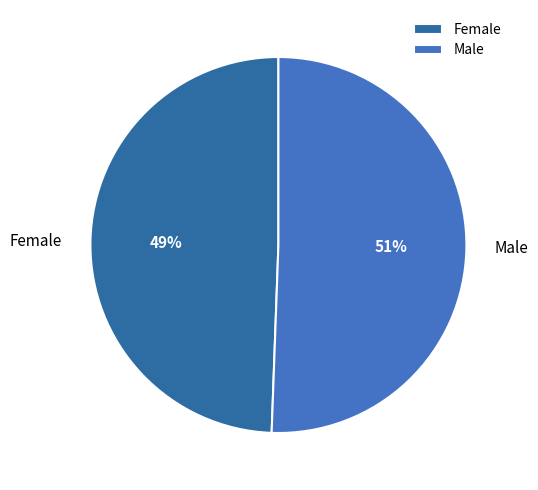

What is the ratio of the value at Male to the value at Female?

1.0